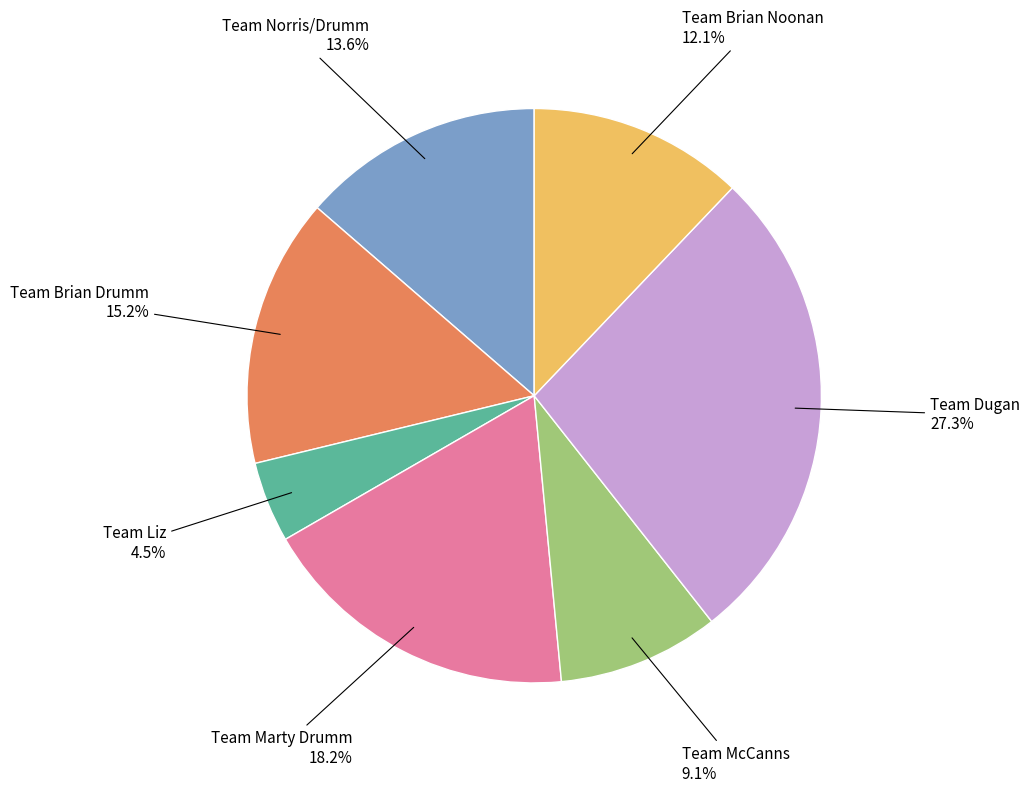

To the nearest percent, what is the difference between the Team Dugan and Team Marty Drumm slice percentages?

9%